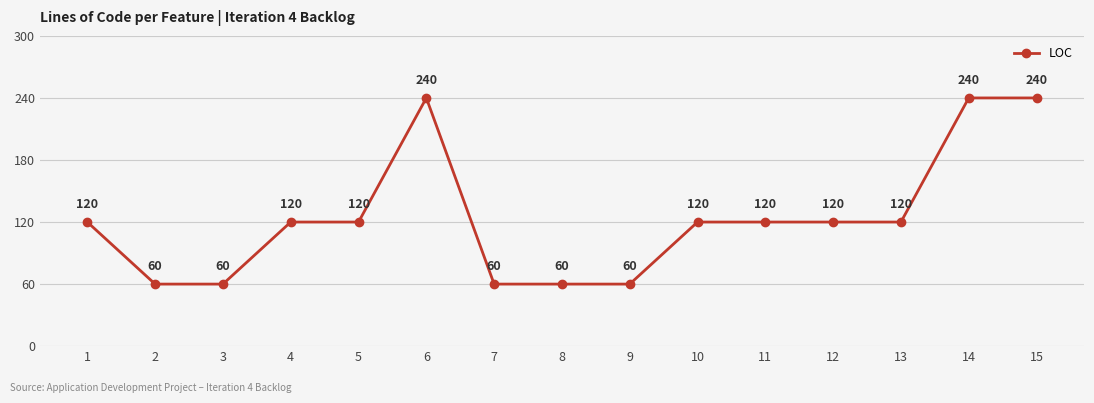

How many values are between 60 and 120?

12